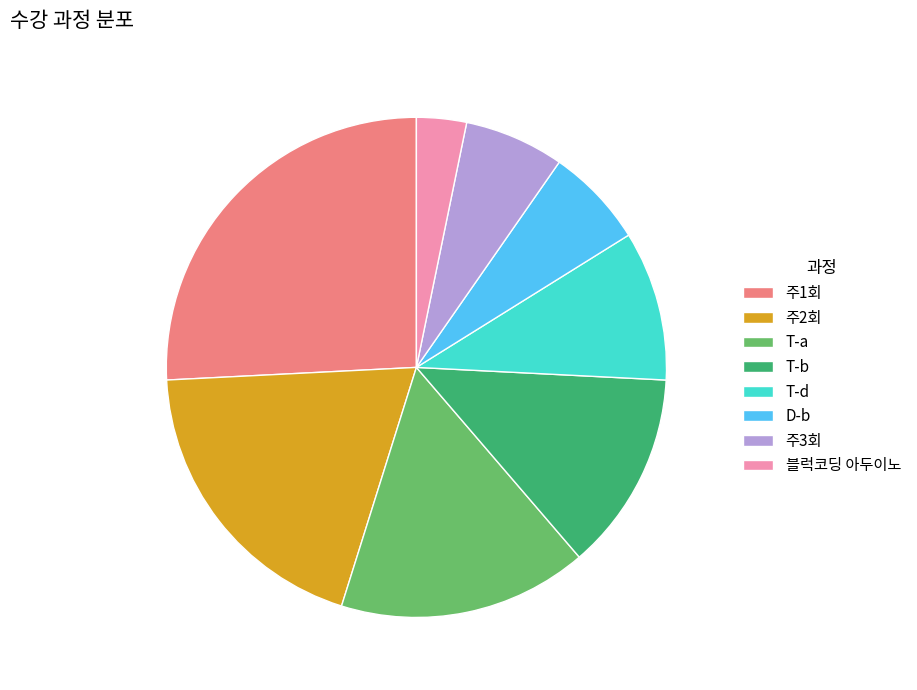

Count the number of slices in the pie.

8